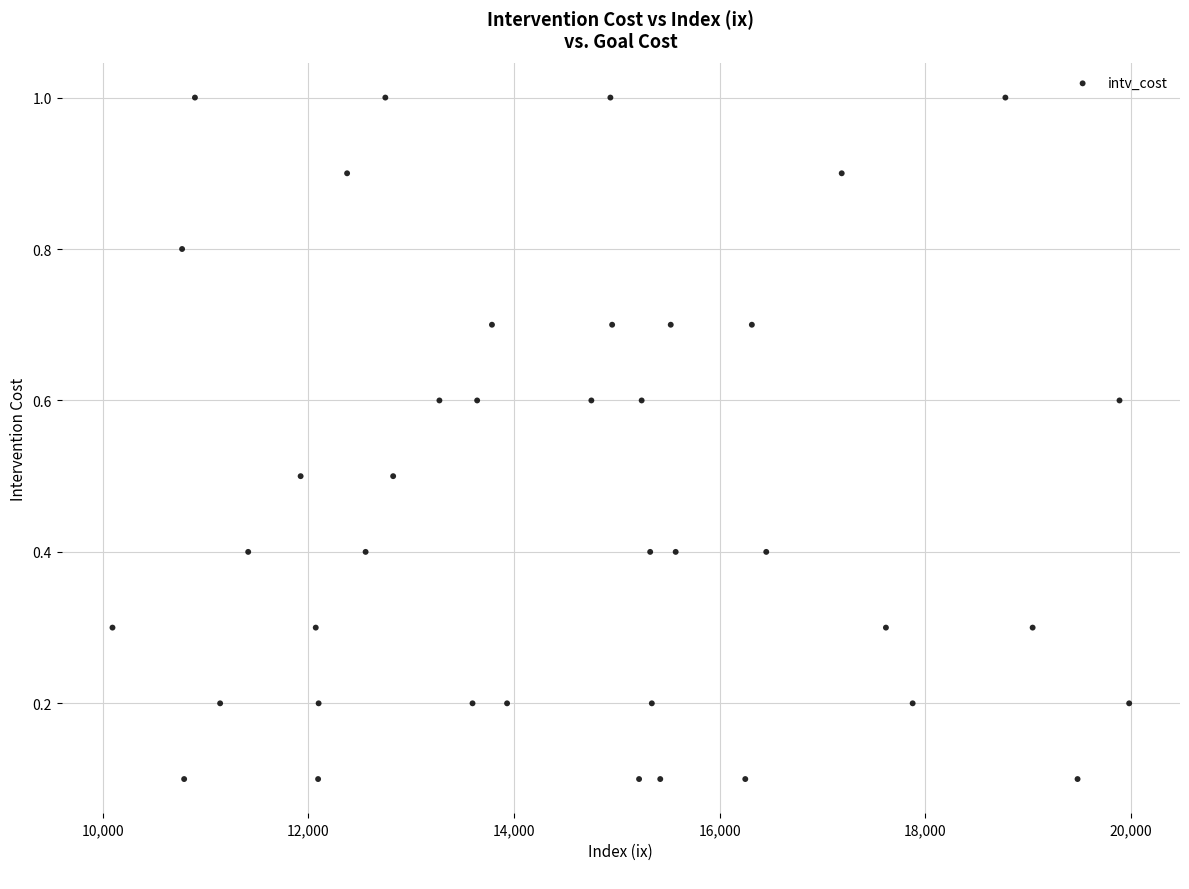

What is the range of Y values (max minus min)?

0.9